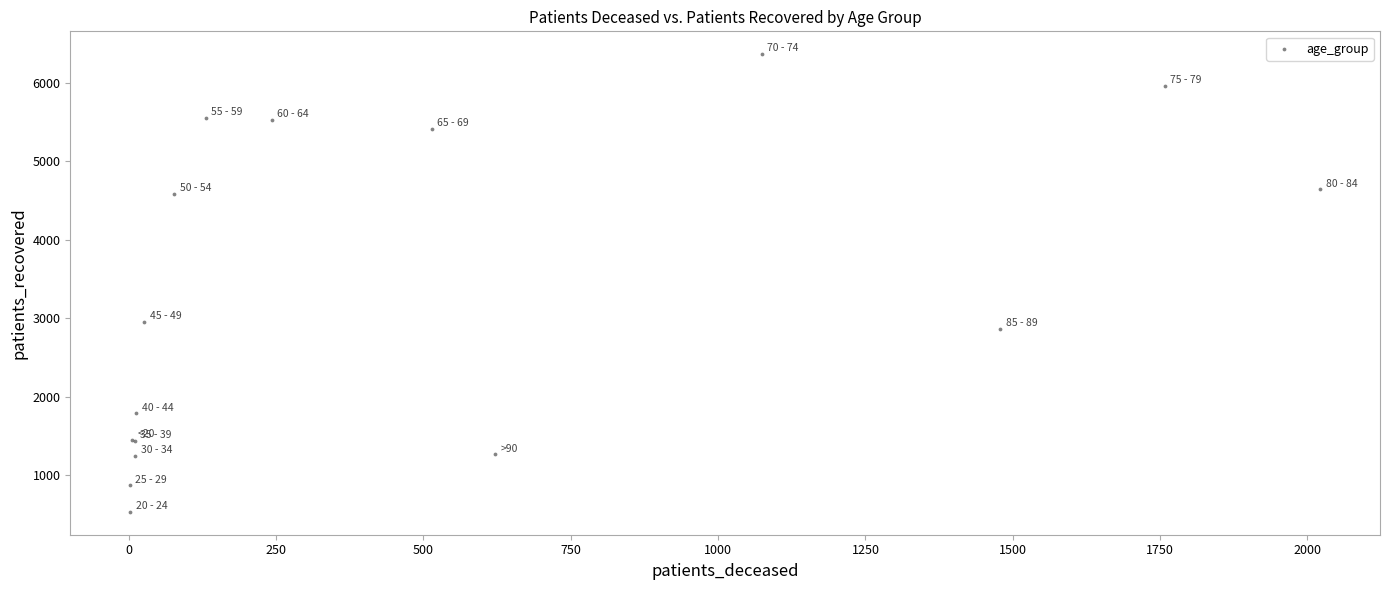

What Y value in the scatter plot is closest to 3450?

2952